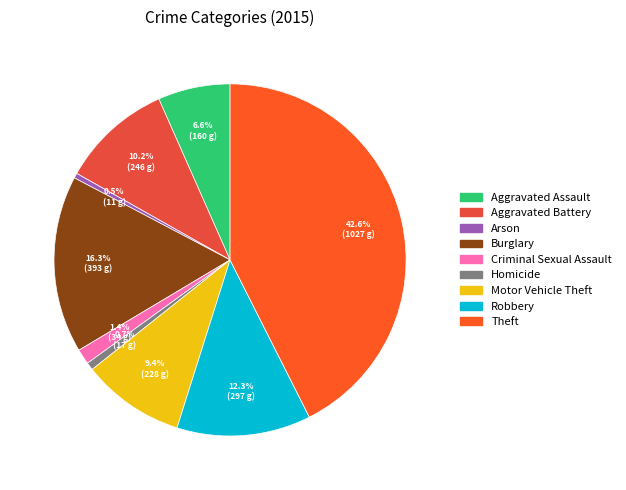

True or false: Criminal Sexual Assault accounts for 1% of the total.

True